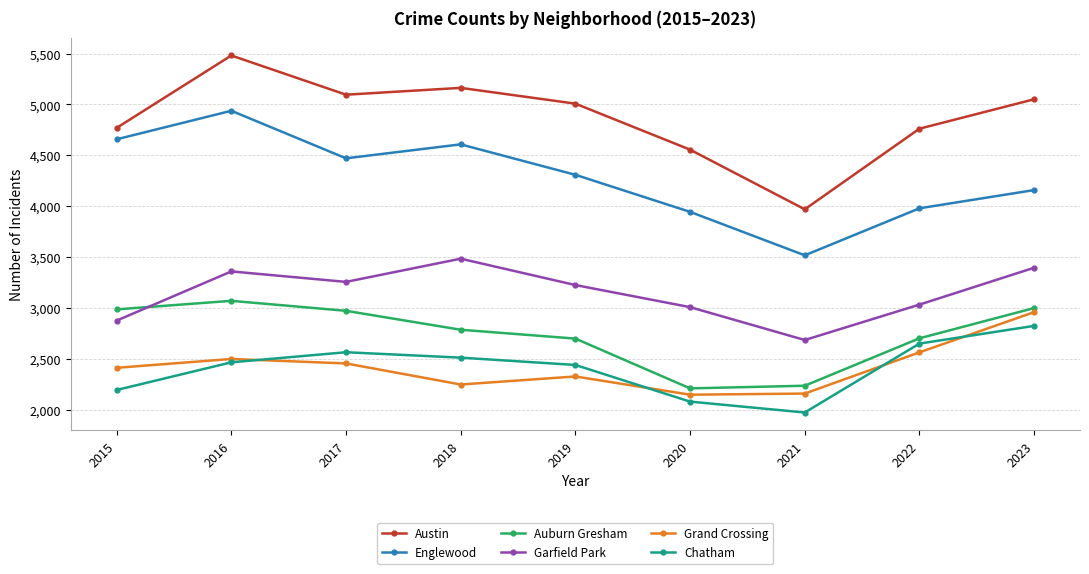

At which label does Englewood first exceed 4309?

2015